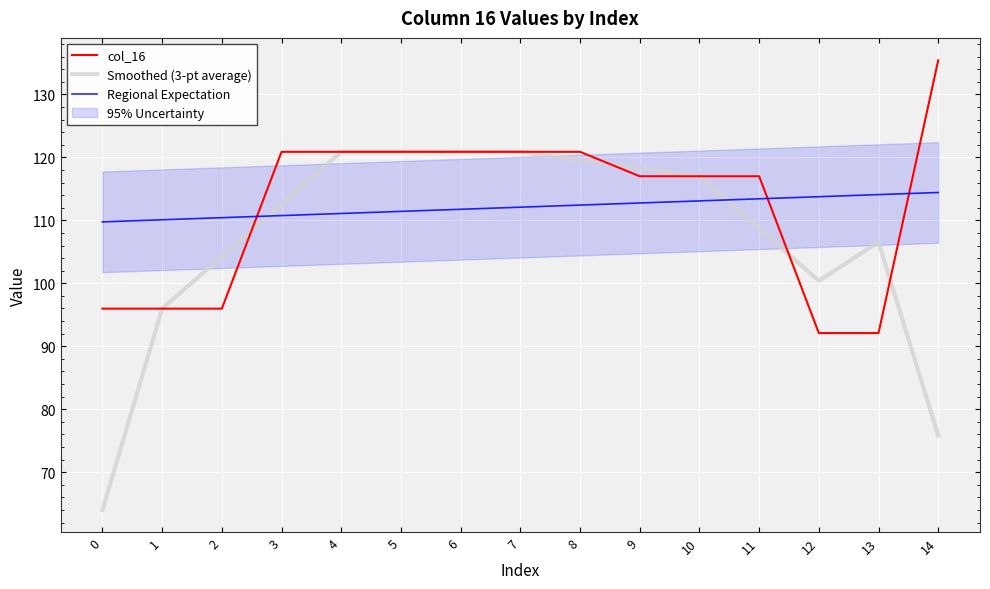

At how many categories does at least one series exceed 88?

15